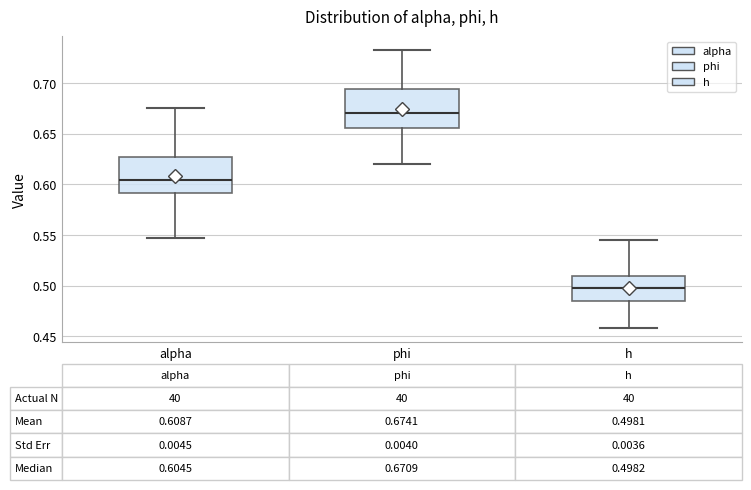

Which box has the highest median line?

phi